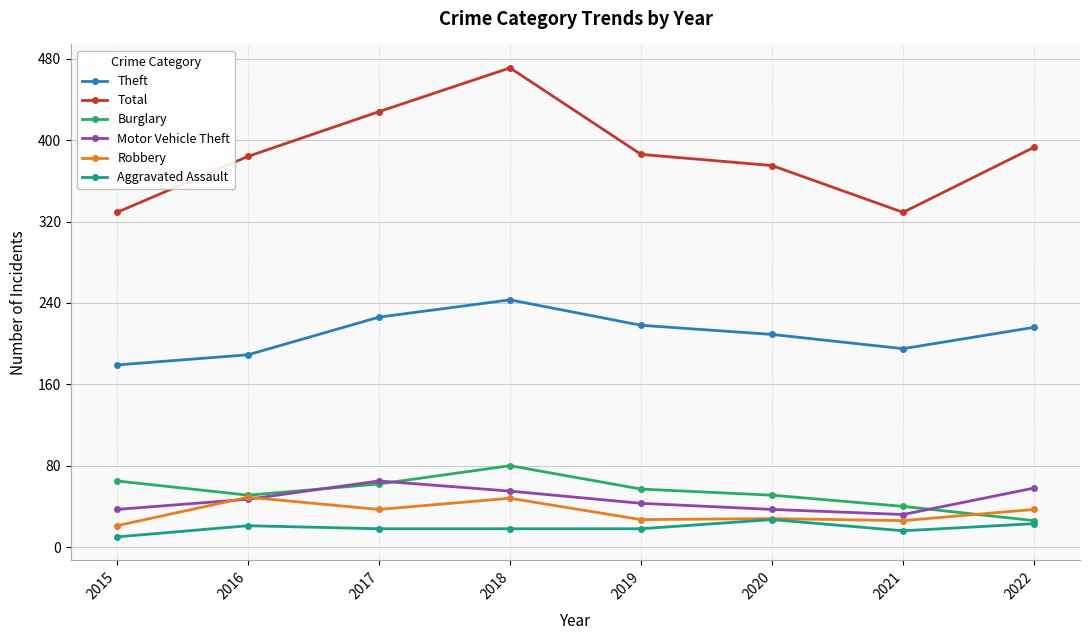

Does the chart display data point markers on the line(s)?

Yes